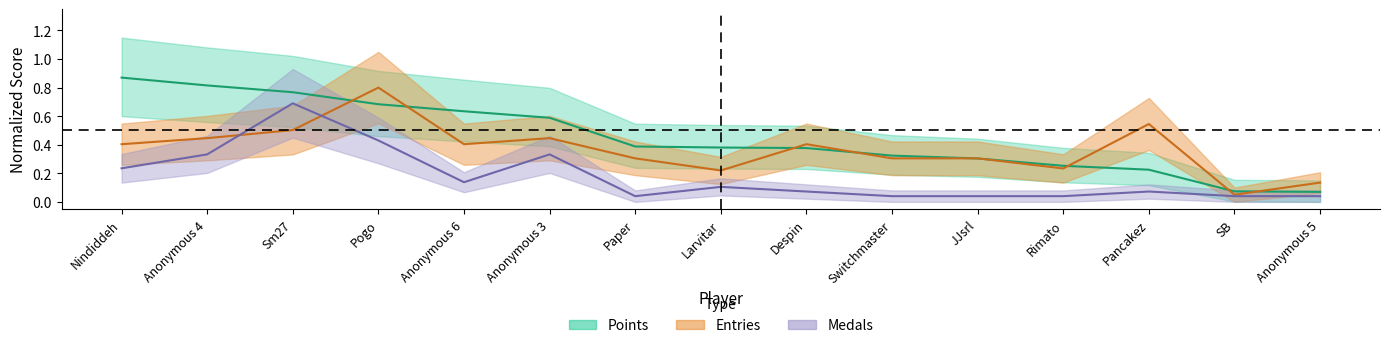

True or false: Points and Entries intersect in this chart.

True